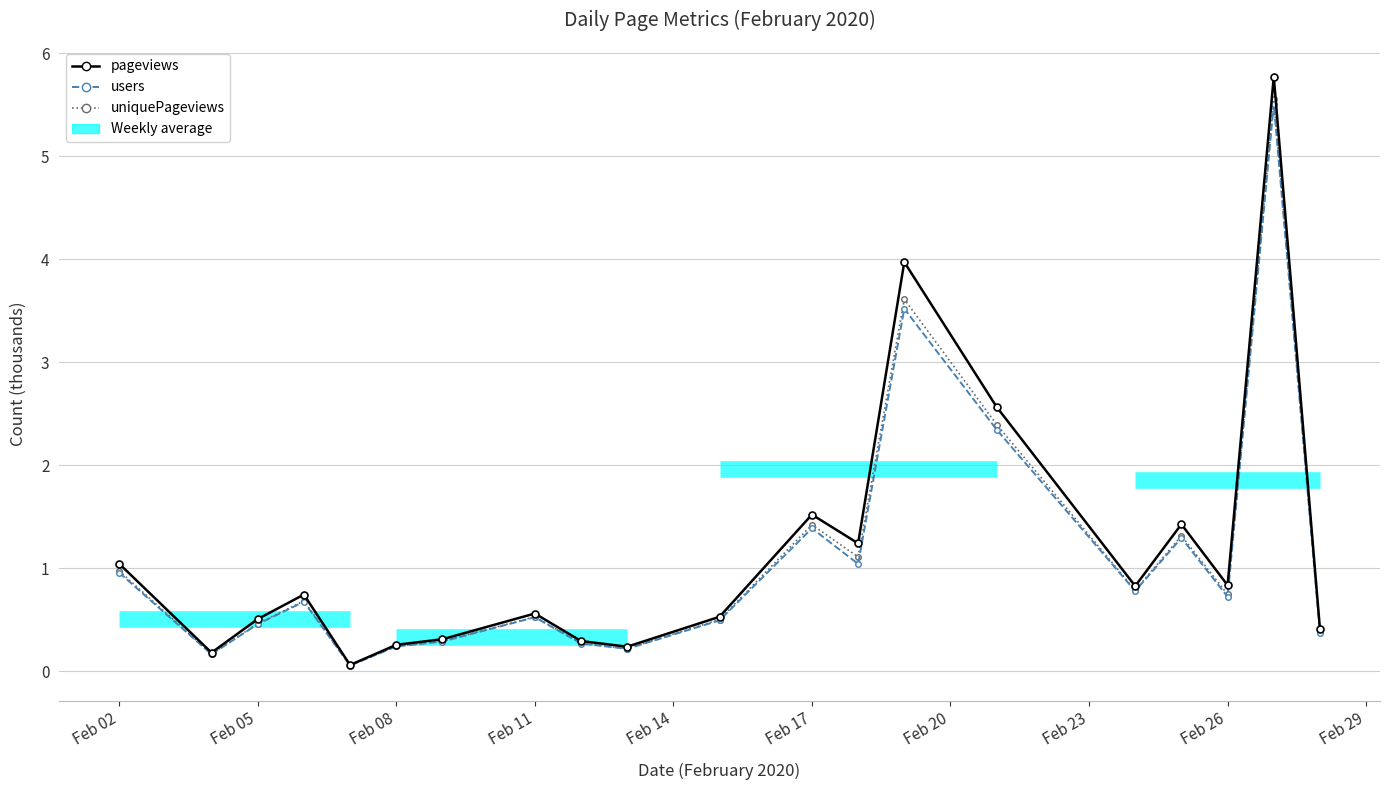

What is the value of the users point at the 4th from the left?

0.7